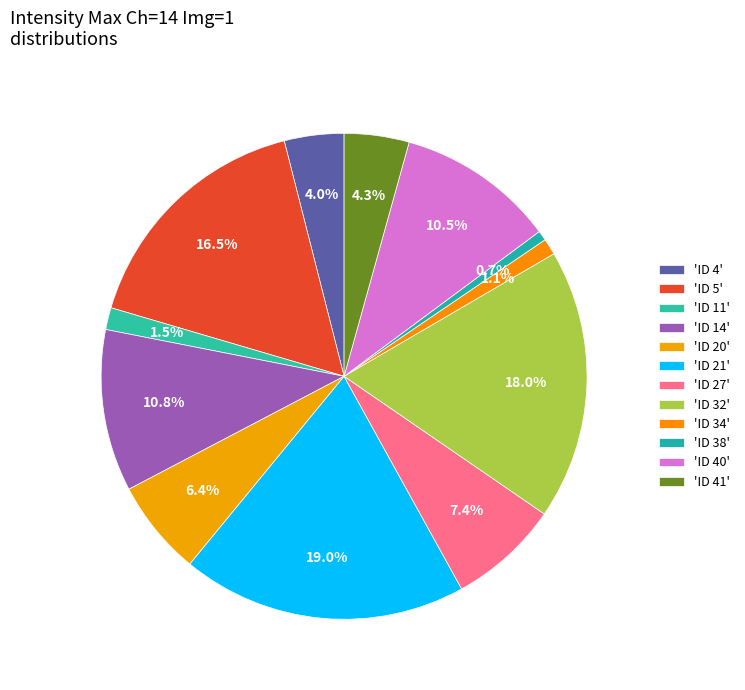

How many segments does this pie chart have?

12